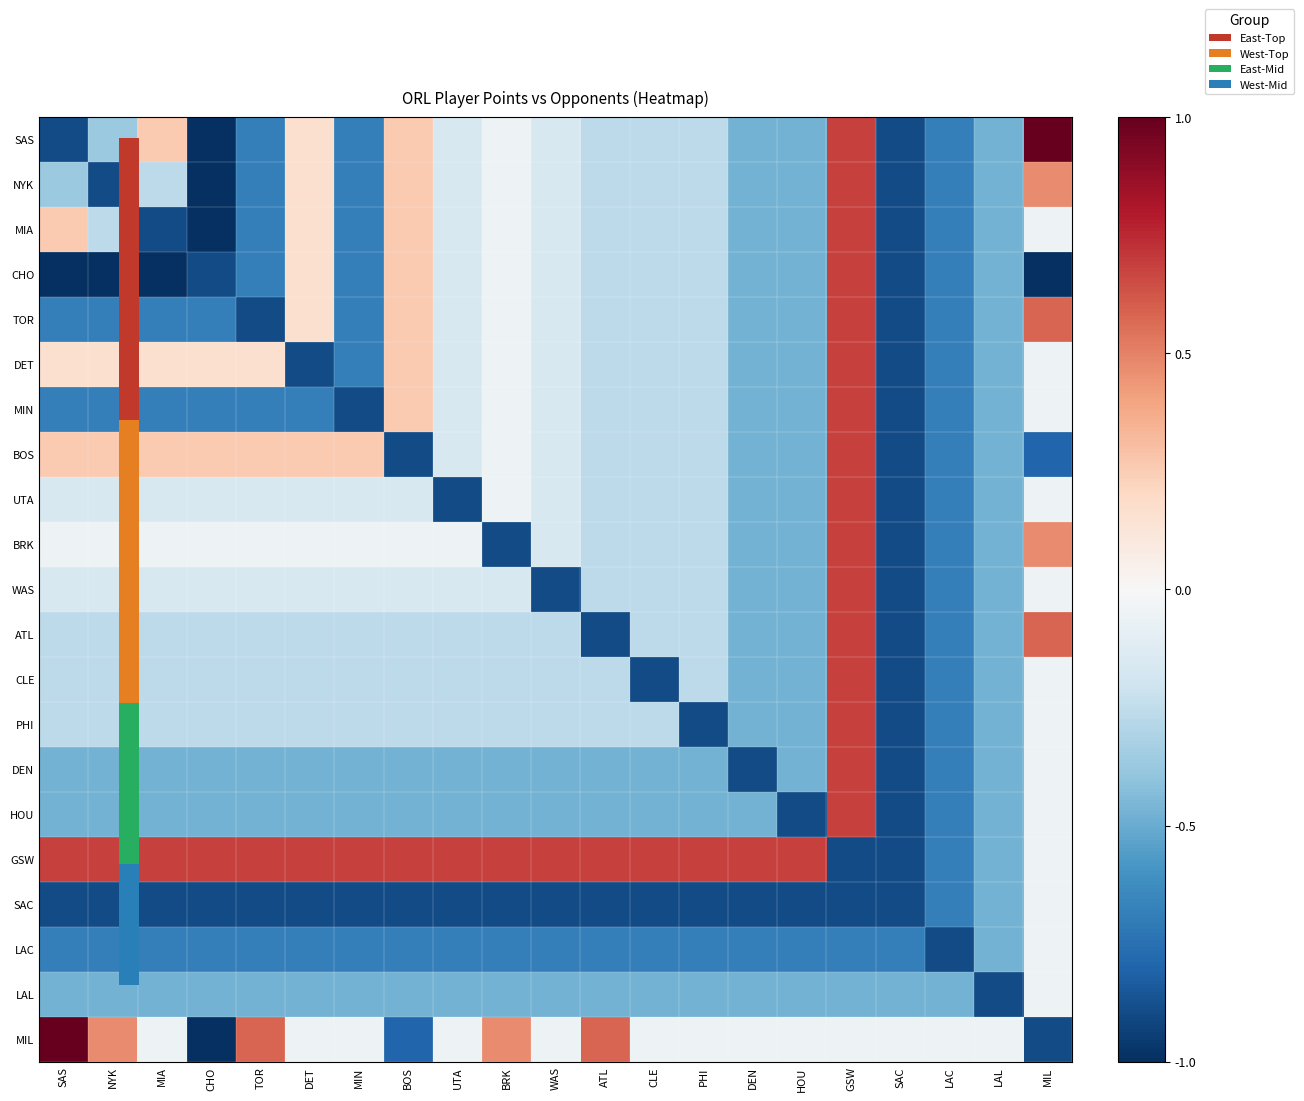

Reading right to left, what are all the values shown in this chart?

SAS: MIL=1.0	LAL=-0.5	LAC=-0.7	SAC=-0.9	GSW=0.7	HOU=-0.5	DEN=-0.5	PHI=-0.3	CLE=-0.3	ATL=-0.3	WAS=-0.2	BRK=-0.1	UTA=-0.2	BOS=0.3	MIN=-0.7	DET=0.2	TOR=-0.7	CHO=-1.0	MIA=0.3	NYK=-0.4	SAS=-0.9
NYK: MIL=0.5	LAL=-0.5	LAC=-0.7	SAC=-0.9	GSW=0.7	HOU=-0.5	DEN=-0.5	PHI=-0.3	CLE=-0.3	ATL=-0.3	WAS=-0.2	BRK=-0.1	UTA=-0.2	BOS=0.3	MIN=-0.7	DET=0.2	TOR=-0.7	CHO=-1.0	MIA=-0.3	NYK=-0.9	SAS=-0.4
MIA: MIL=-0.1	LAL=-0.5	LAC=-0.7	SAC=-0.9	GSW=0.7	HOU=-0.5	DEN=-0.5	PHI=-0.3	CLE=-0.3	ATL=-0.3	WAS=-0.2	BRK=-0.1	UTA=-0.2	BOS=0.3	MIN=-0.7	DET=0.2	TOR=-0.7	CHO=-1.0	MIA=-0.9	NYK=-0.3	SAS=0.3
CHO: MIL=-1.0	LAL=-0.5	LAC=-0.7	SAC=-0.9	GSW=0.7	HOU=-0.5	DEN=-0.5	PHI=-0.3	CLE=-0.3	ATL=-0.3	WAS=-0.2	BRK=-0.1	UTA=-0.2	BOS=0.3	MIN=-0.7	DET=0.2	TOR=-0.7	CHO=-0.9	MIA=-1.0	NYK=-1.0	SAS=-1.0
TOR: MIL=0.6	LAL=-0.5	LAC=-0.7	SAC=-0.9	GSW=0.7	HOU=-0.5	DEN=-0.5	PHI=-0.3	CLE=-0.3	ATL=-0.3	WAS=-0.2	BRK=-0.1	UTA=-0.2	BOS=0.3	MIN=-0.7	DET=0.2	TOR=-0.9	CHO=-0.7	MIA=-0.7	NYK=-0.7	SAS=-0.7
DET: MIL=-0.1	LAL=-0.5	LAC=-0.7	SAC=-0.9	GSW=0.7	HOU=-0.5	DEN=-0.5	PHI=-0.3	CLE=-0.3	ATL=-0.3	WAS=-0.2	BRK=-0.1	UTA=-0.2	BOS=0.3	MIN=-0.7	DET=-0.9	TOR=0.2	CHO=0.2	MIA=0.2	NYK=0.2	SAS=0.2
MIN: MIL=-0.1	LAL=-0.5	LAC=-0.7	SAC=-0.9	GSW=0.7	HOU=-0.5	DEN=-0.5	PHI=-0.3	CLE=-0.3	ATL=-0.3	WAS=-0.2	BRK=-0.1	UTA=-0.2	BOS=0.3	MIN=-0.9	DET=-0.7	TOR=-0.7	CHO=-0.7	MIA=-0.7	NYK=-0.7	SAS=-0.7
BOS: MIL=-0.8	LAL=-0.5	LAC=-0.7	SAC=-0.9	GSW=0.7	HOU=-0.5	DEN=-0.5	PHI=-0.3	CLE=-0.3	ATL=-0.3	WAS=-0.2	BRK=-0.1	UTA=-0.2	BOS=-0.9	MIN=0.3	DET=0.3	TOR=0.3	CHO=0.3	MIA=0.3	NYK=0.3	SAS=0.3
UTA: MIL=-0.1	LAL=-0.5	LAC=-0.7	SAC=-0.9	GSW=0.7	HOU=-0.5	DEN=-0.5	PHI=-0.3	CLE=-0.3	ATL=-0.3	WAS=-0.2	BRK=-0.1	UTA=-0.9	BOS=-0.2	MIN=-0.2	DET=-0.2	TOR=-0.2	CHO=-0.2	MIA=-0.2	NYK=-0.2	SAS=-0.2
BRK: MIL=0.5	LAL=-0.5	LAC=-0.7	SAC=-0.9	GSW=0.7	HOU=-0.5	DEN=-0.5	PHI=-0.3	CLE=-0.3	ATL=-0.3	WAS=-0.2	BRK=-0.9	UTA=-0.1	BOS=-0.1	MIN=-0.1	DET=-0.1	TOR=-0.1	CHO=-0.1	MIA=-0.1	NYK=-0.1	SAS=-0.1
WAS: MIL=-0.1	LAL=-0.5	LAC=-0.7	SAC=-0.9	GSW=0.7	HOU=-0.5	DEN=-0.5	PHI=-0.3	CLE=-0.3	ATL=-0.3	WAS=-0.9	BRK=-0.2	UTA=-0.2	BOS=-0.2	MIN=-0.2	DET=-0.2	TOR=-0.2	CHO=-0.2	MIA=-0.2	NYK=-0.2	SAS=-0.2
ATL: MIL=0.6	LAL=-0.5	LAC=-0.7	SAC=-0.9	GSW=0.7	HOU=-0.5	DEN=-0.5	PHI=-0.3	CLE=-0.3	ATL=-0.9	WAS=-0.3	BRK=-0.3	UTA=-0.3	BOS=-0.3	MIN=-0.3	DET=-0.3	TOR=-0.3	CHO=-0.3	MIA=-0.3	NYK=-0.3	SAS=-0.3
CLE: MIL=-0.1	LAL=-0.5	LAC=-0.7	SAC=-0.9	GSW=0.7	HOU=-0.5	DEN=-0.5	PHI=-0.3	CLE=-0.9	ATL=-0.3	WAS=-0.3	BRK=-0.3	UTA=-0.3	BOS=-0.3	MIN=-0.3	DET=-0.3	TOR=-0.3	CHO=-0.3	MIA=-0.3	NYK=-0.3	SAS=-0.3
PHI: MIL=-0.1	LAL=-0.5	LAC=-0.7	SAC=-0.9	GSW=0.7	HOU=-0.5	DEN=-0.5	PHI=-0.9	CLE=-0.3	ATL=-0.3	WAS=-0.3	BRK=-0.3	UTA=-0.3	BOS=-0.3	MIN=-0.3	DET=-0.3	TOR=-0.3	CHO=-0.3	MIA=-0.3	NYK=-0.3	SAS=-0.3
DEN: MIL=-0.1	LAL=-0.5	LAC=-0.7	SAC=-0.9	GSW=0.7	HOU=-0.5	DEN=-0.9	PHI=-0.5	CLE=-0.5	ATL=-0.5	WAS=-0.5	BRK=-0.5	UTA=-0.5	BOS=-0.5	MIN=-0.5	DET=-0.5	TOR=-0.5	CHO=-0.5	MIA=-0.5	NYK=-0.5	SAS=-0.5
HOU: MIL=-0.1	LAL=-0.5	LAC=-0.7	SAC=-0.9	GSW=0.7	HOU=-0.9	DEN=-0.5	PHI=-0.5	CLE=-0.5	ATL=-0.5	WAS=-0.5	BRK=-0.5	UTA=-0.5	BOS=-0.5	MIN=-0.5	DET=-0.5	TOR=-0.5	CHO=-0.5	MIA=-0.5	NYK=-0.5	SAS=-0.5
GSW: MIL=-0.1	LAL=-0.5	LAC=-0.7	SAC=-0.9	GSW=-0.9	HOU=0.7	DEN=0.7	PHI=0.7	CLE=0.7	ATL=0.7	WAS=0.7	BRK=0.7	UTA=0.7	BOS=0.7	MIN=0.7	DET=0.7	TOR=0.7	CHO=0.7	MIA=0.7	NYK=0.7	SAS=0.7
SAC: MIL=-0.1	LAL=-0.5	LAC=-0.7	SAC=-0.9	GSW=-0.9	HOU=-0.9	DEN=-0.9	PHI=-0.9	CLE=-0.9	ATL=-0.9	WAS=-0.9	BRK=-0.9	UTA=-0.9	BOS=-0.9	MIN=-0.9	DET=-0.9	TOR=-0.9	CHO=-0.9	MIA=-0.9	NYK=-0.9	SAS=-0.9
LAC: MIL=-0.1	LAL=-0.5	LAC=-0.9	SAC=-0.7	GSW=-0.7	HOU=-0.7	DEN=-0.7	PHI=-0.7	CLE=-0.7	ATL=-0.7	WAS=-0.7	BRK=-0.7	UTA=-0.7	BOS=-0.7	MIN=-0.7	DET=-0.7	TOR=-0.7	CHO=-0.7	MIA=-0.7	NYK=-0.7	SAS=-0.7
LAL: MIL=-0.1	LAL=-0.9	LAC=-0.5	SAC=-0.5	GSW=-0.5	HOU=-0.5	DEN=-0.5	PHI=-0.5	CLE=-0.5	ATL=-0.5	WAS=-0.5	BRK=-0.5	UTA=-0.5	BOS=-0.5	MIN=-0.5	DET=-0.5	TOR=-0.5	CHO=-0.5	MIA=-0.5	NYK=-0.5	SAS=-0.5
MIL: MIL=-0.9	LAL=-0.1	LAC=-0.1	SAC=-0.1	GSW=-0.1	HOU=-0.1	DEN=-0.1	PHI=-0.1	CLE=-0.1	ATL=0.6	WAS=-0.1	BRK=0.5	UTA=-0.1	BOS=-0.8	MIN=-0.1	DET=-0.1	TOR=0.6	CHO=-1.0	MIA=-0.1	NYK=0.5	SAS=1.0